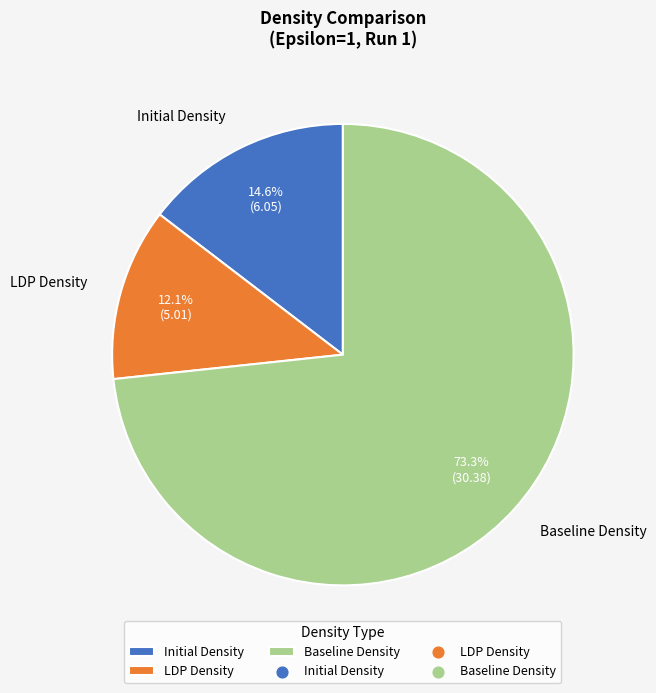

What percentage is NOT represented by Initial Density?

85.4%